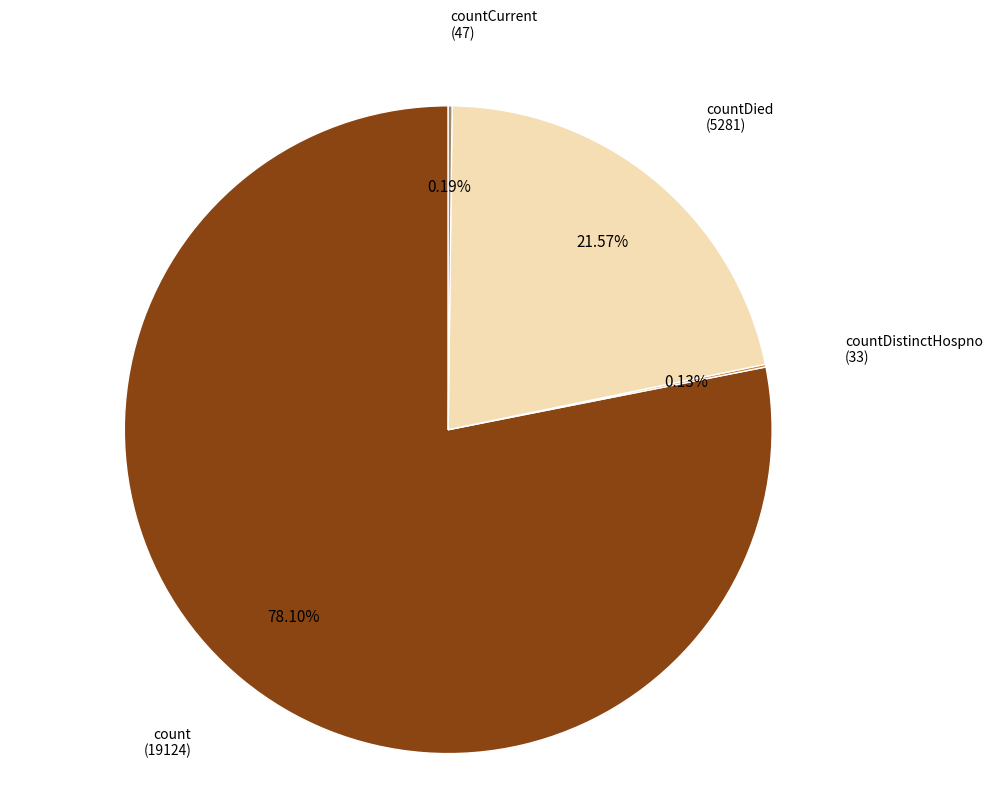

Is there any slice that represents more than half of the pie?

Yes